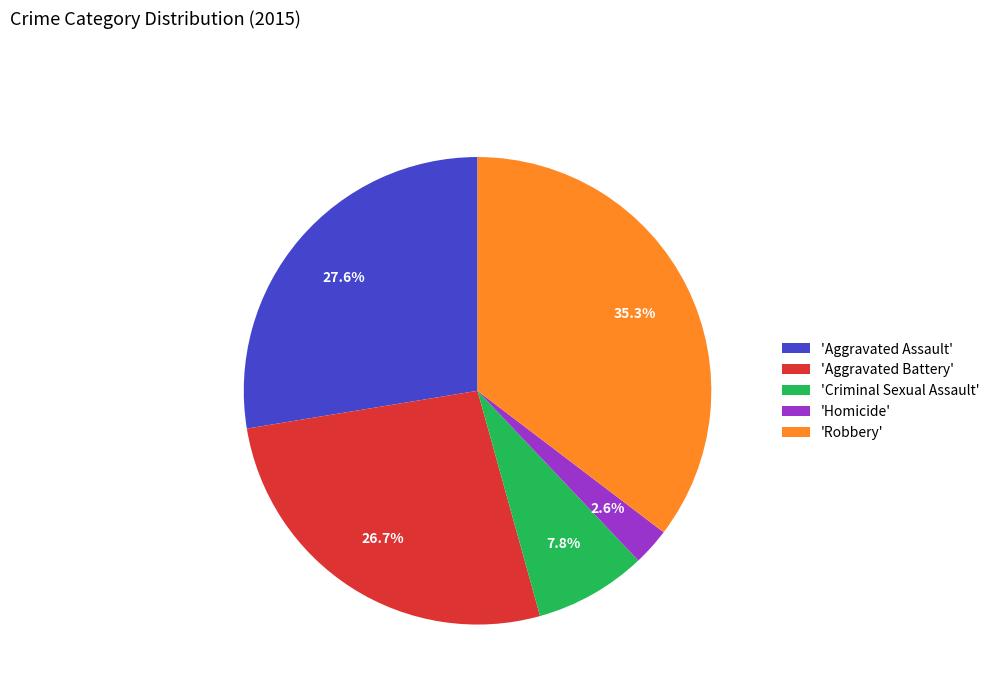

What is the smallest slice in the pie chart?

'Homicide'